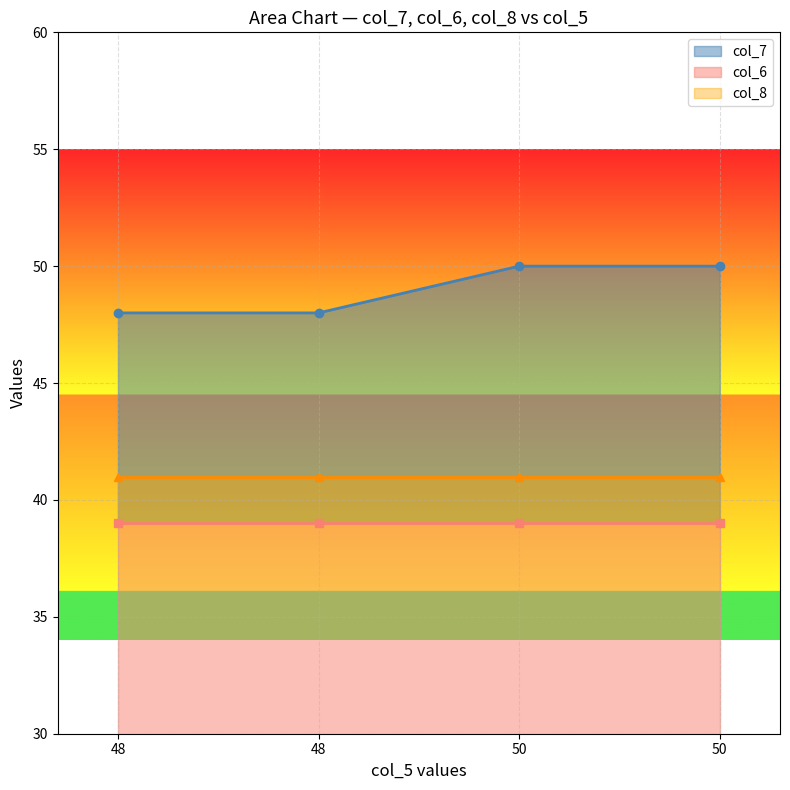

Is it true that col_7 equals 50 at 50?

True